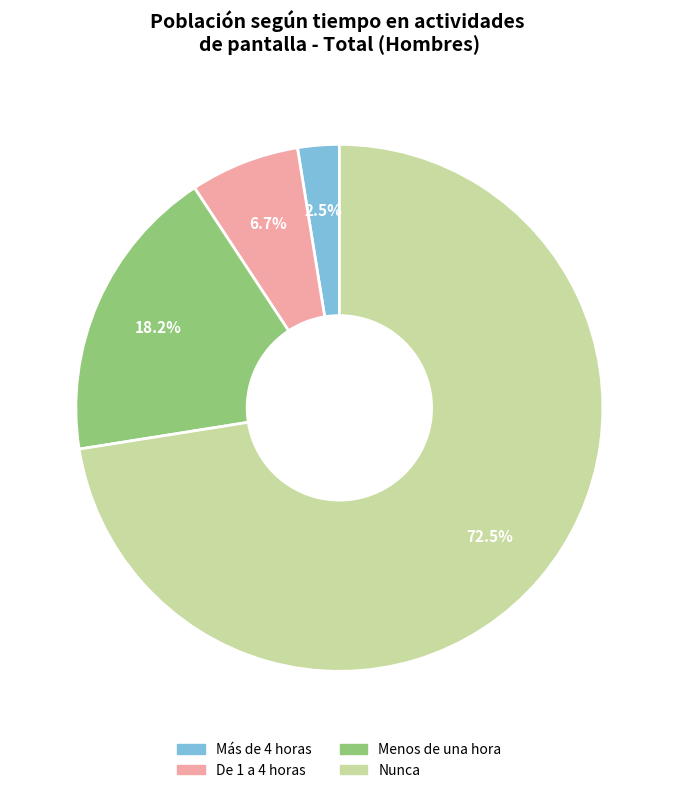

Is it true that De 1 a 4 horas is 7% of the pie?

True